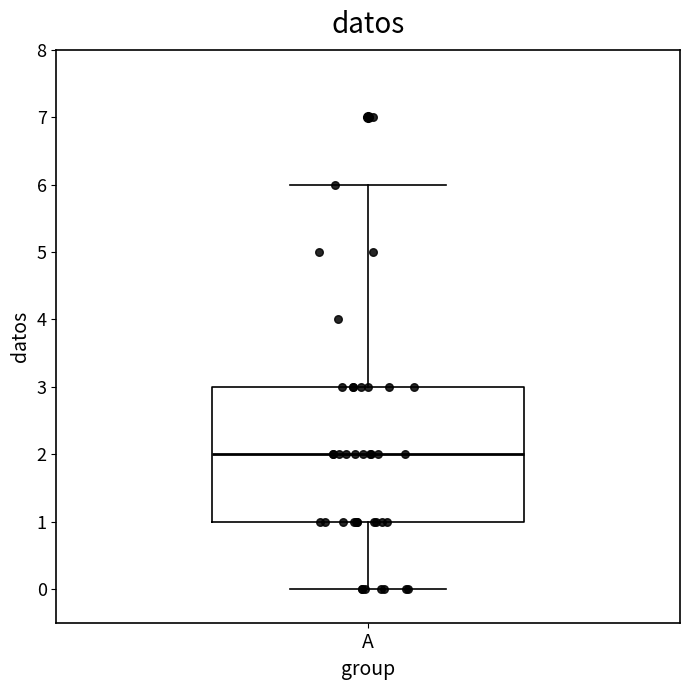

Transcribe this box plot: give where the median line is, the range the box spans, and where the two whiskers end, as read against the y-axis. The values are not printed on the chart, so give them approximately, as read against the axis.

median 2, box 1 to 3, whiskers 0 to 6